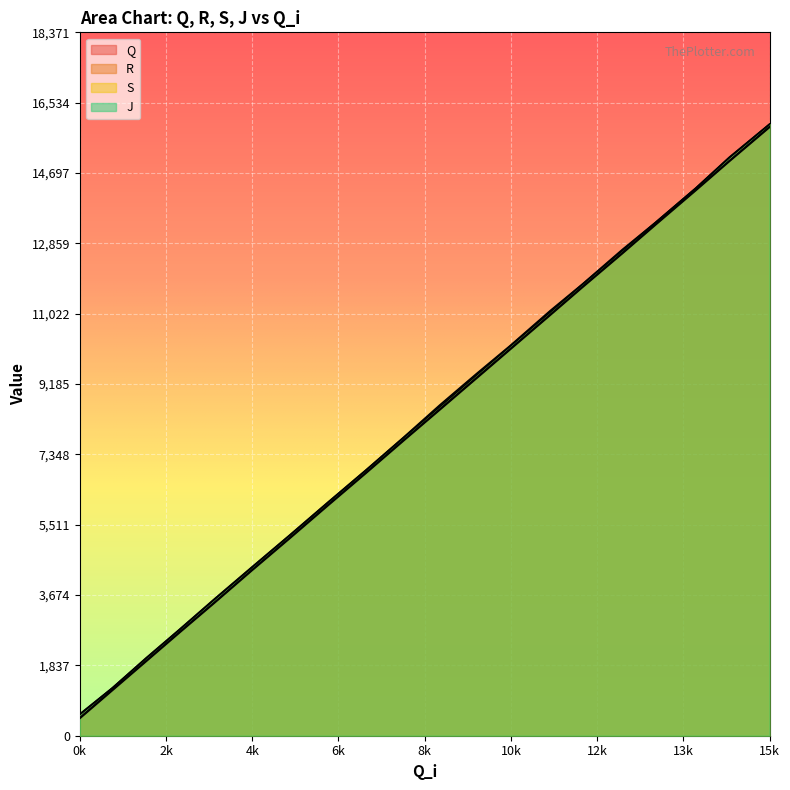

What is the maximum value for S?

15971